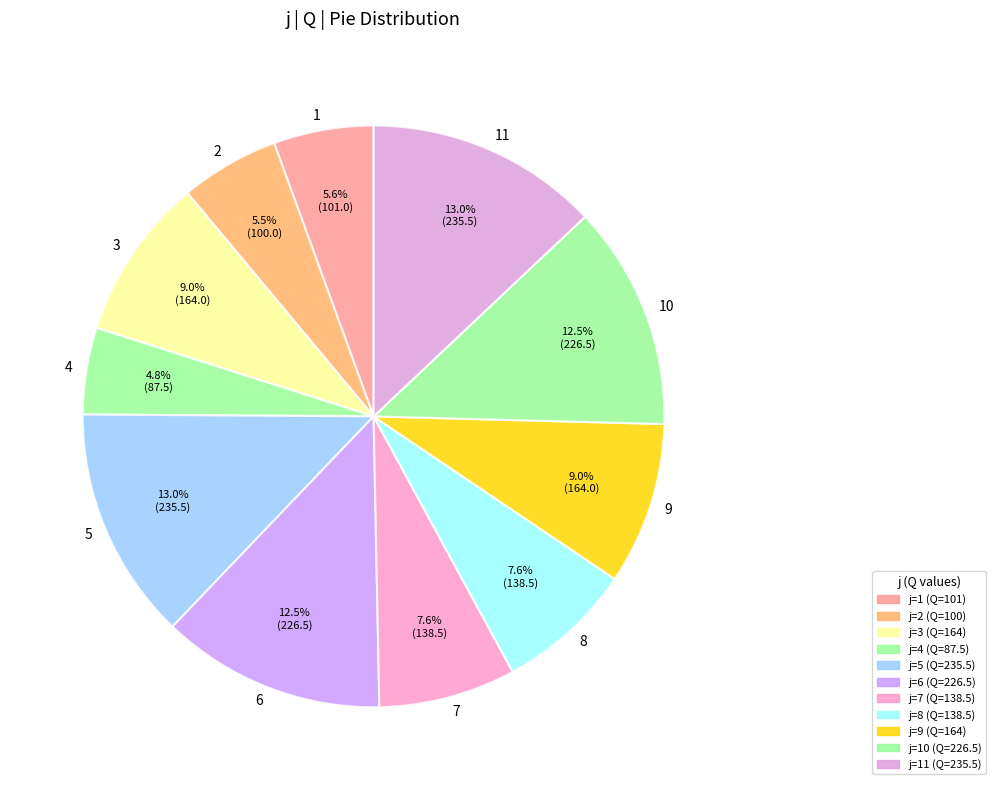

To the nearest percent, what is the average slice percentage?

9%